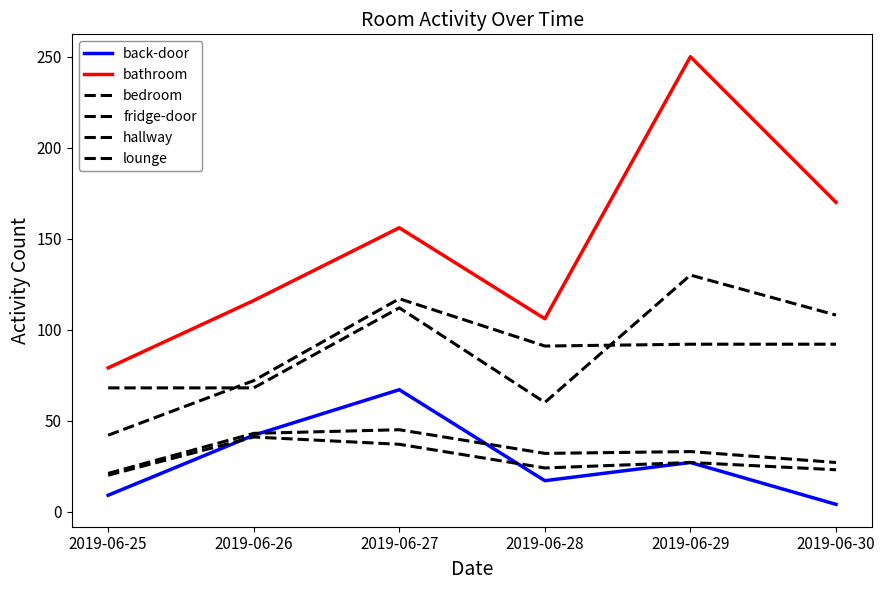

How many lines are shown in the chart?

6